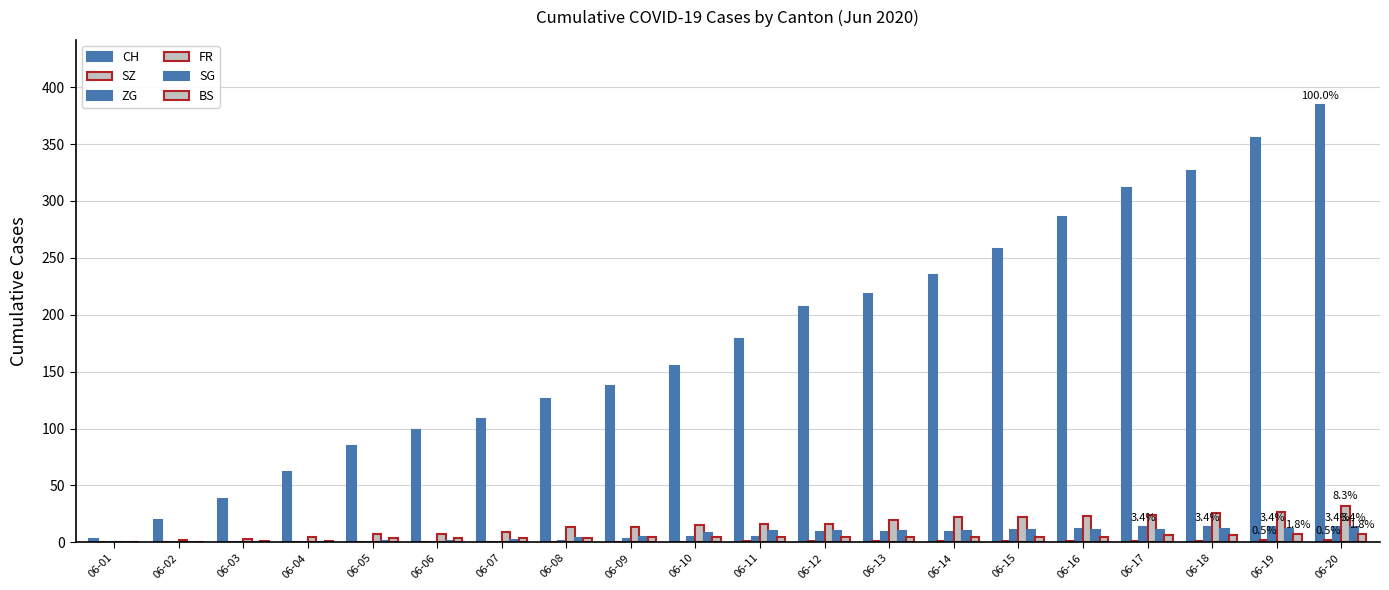

Read the CH value at 06-18.

326